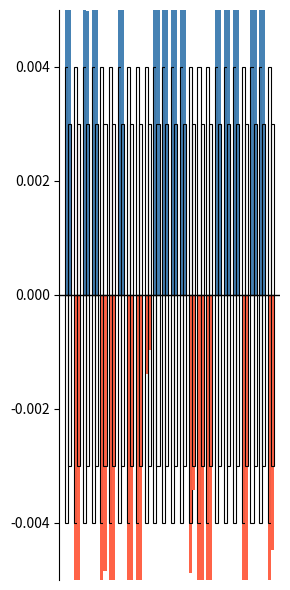

At which category is the sum across all series the highest?

19